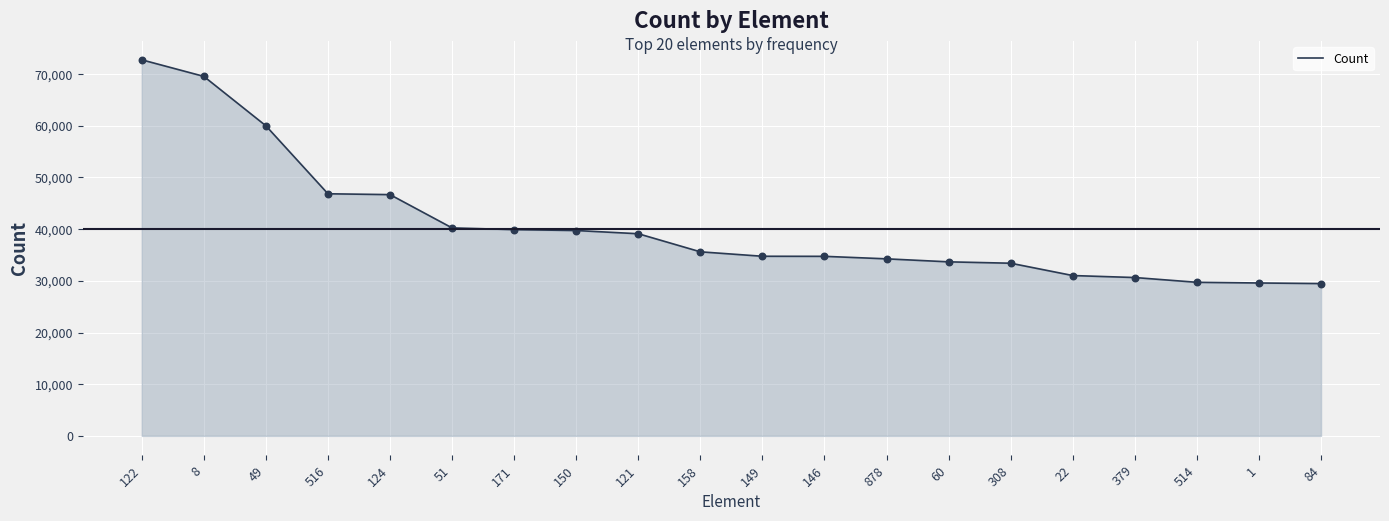

Approximately how many times larger is the value at 51 compared to 308?

1.2